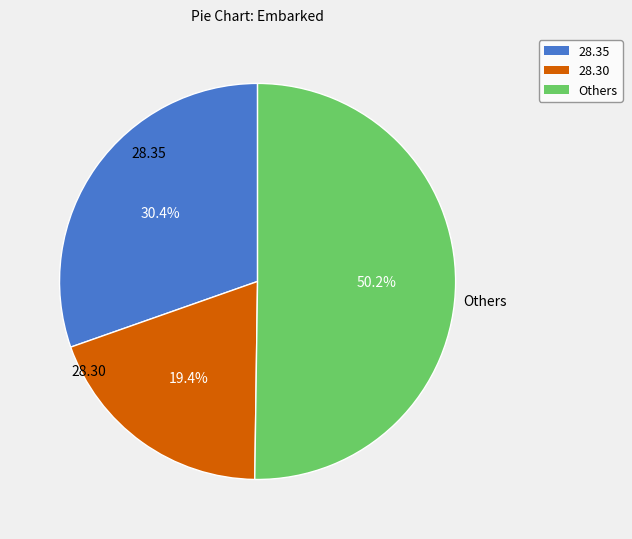

What is the majority slice?

Others